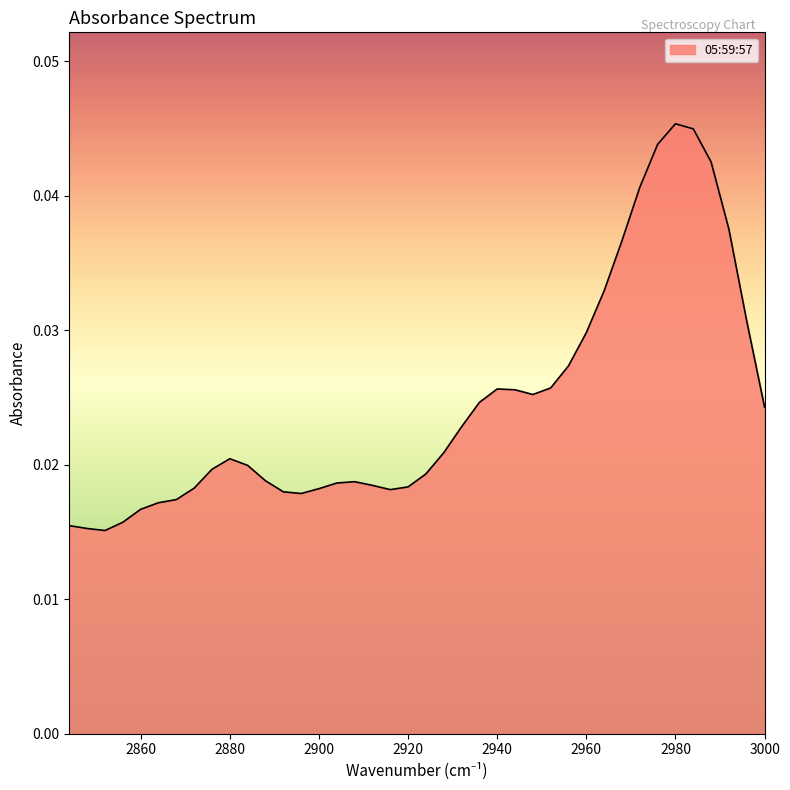

Rank the categories by value from lowest to highest.

2852, 2848, 2844, 2856, 2860, 2864, 2868, 2896, 2892, 2916, 2900, 2872, 2920, 2912, 2904, 2908, 2888, 2924, 2876, 2884, 2880, 2928, 2932, 3000, 2936, 2948, 2944, 2940, 2952, 2956, 2960, 2996, 2964, 2968, 2992, 2972, 2988, 2976, 2984, 2980